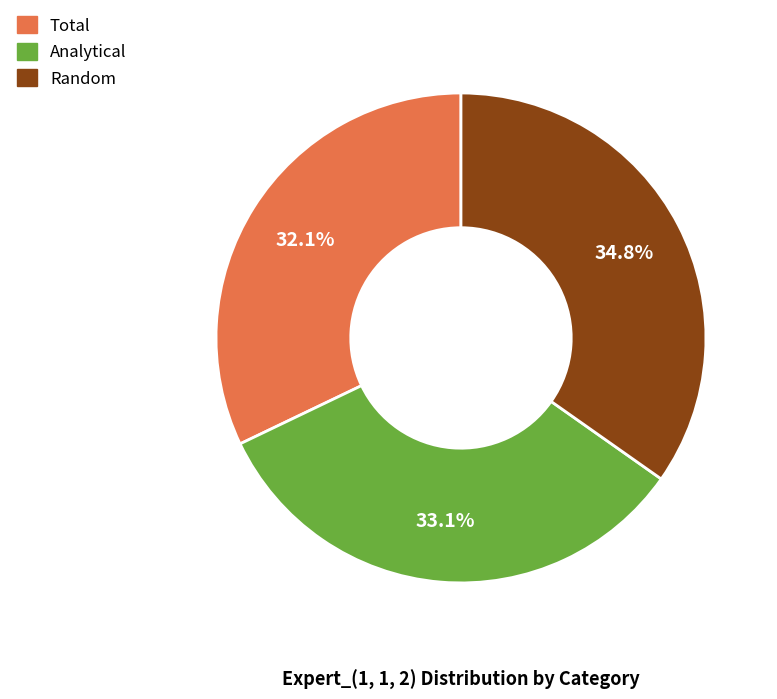

What is the largest slice in the pie chart?

Random